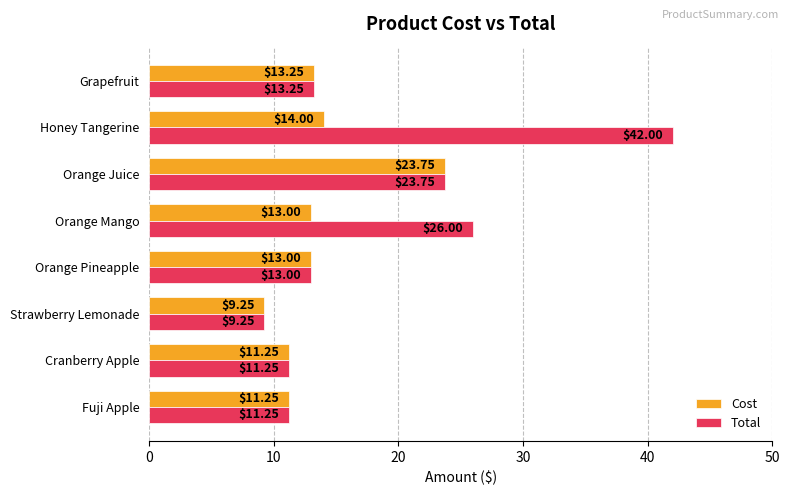

Where is Cost nearest to the value 16?

Honey Tangerine